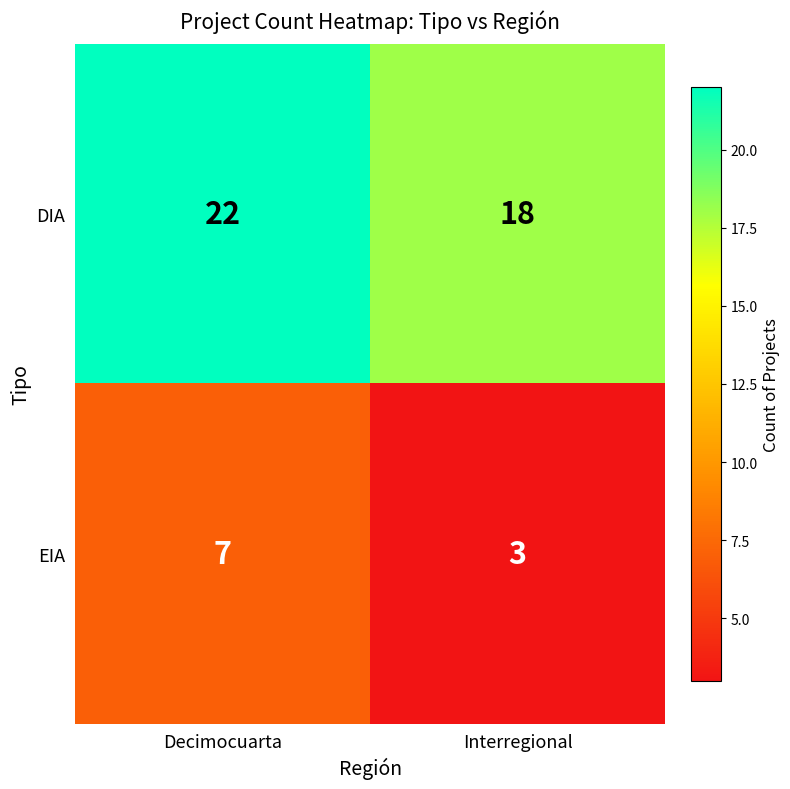

List the series in order of their peak value, highest first.

DIA, EIA